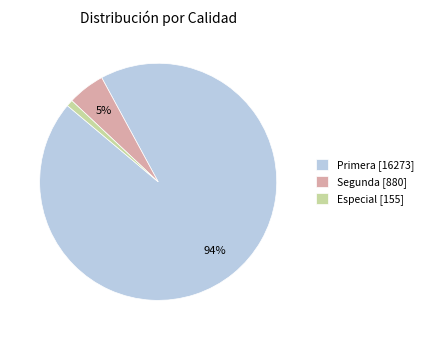

Which has a higher value, Primera [16273] or Especial [155]?

Primera [16273]